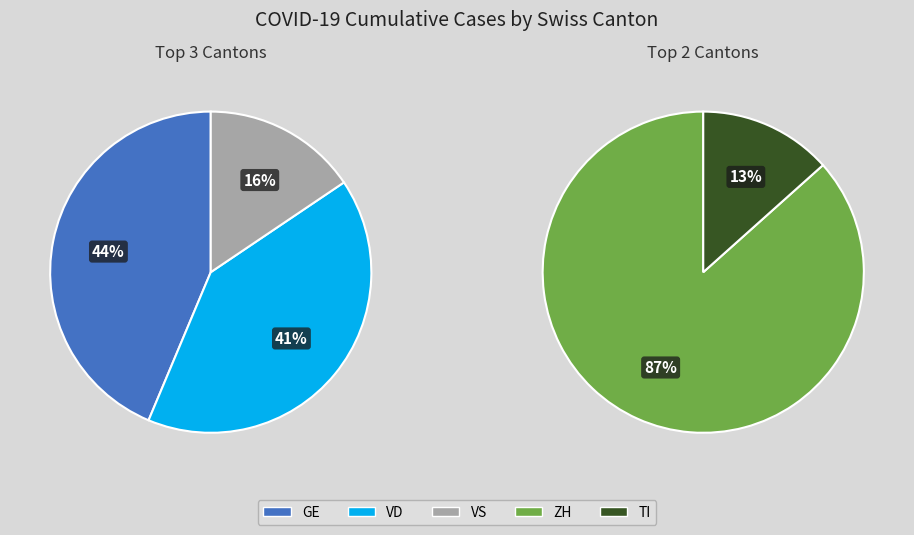

Is 37 the majority of the pie?

No